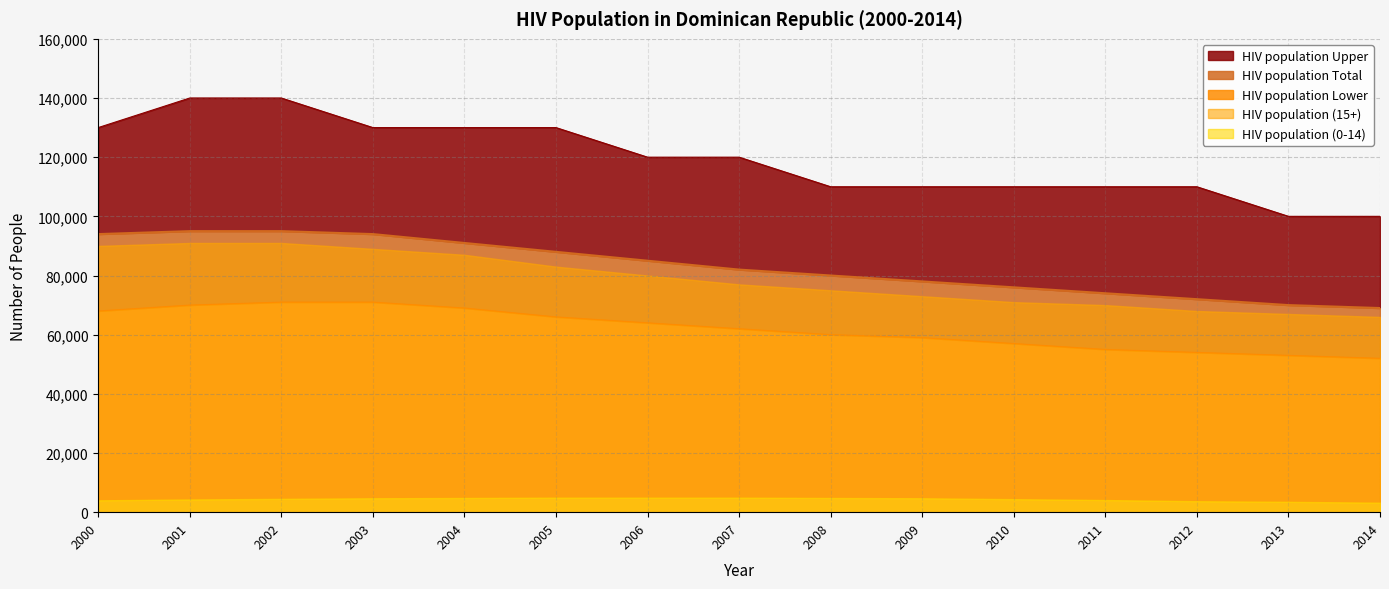

True or false: HIV population Lower and HIV population Total intersect in this chart.

False